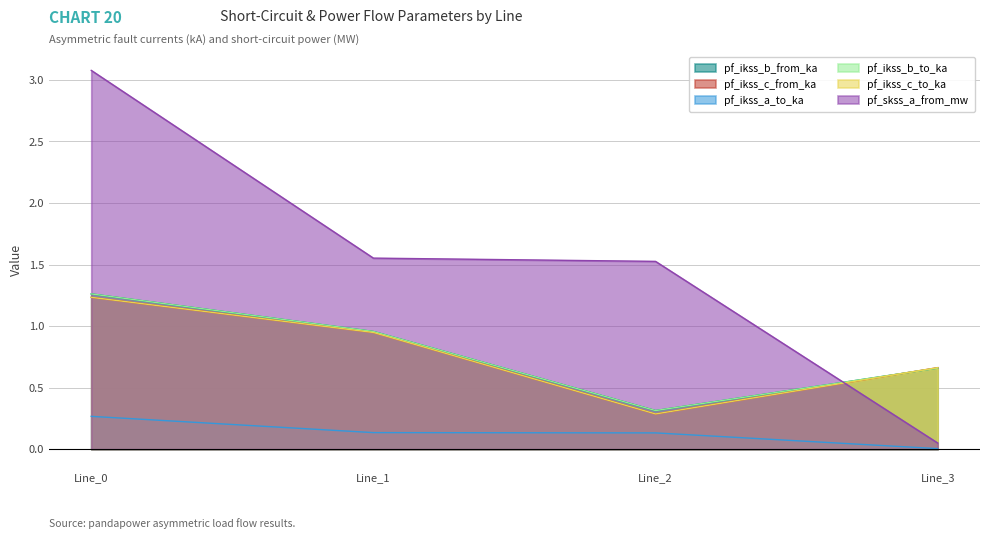

Does the chart display data point markers on the line(s)?

No